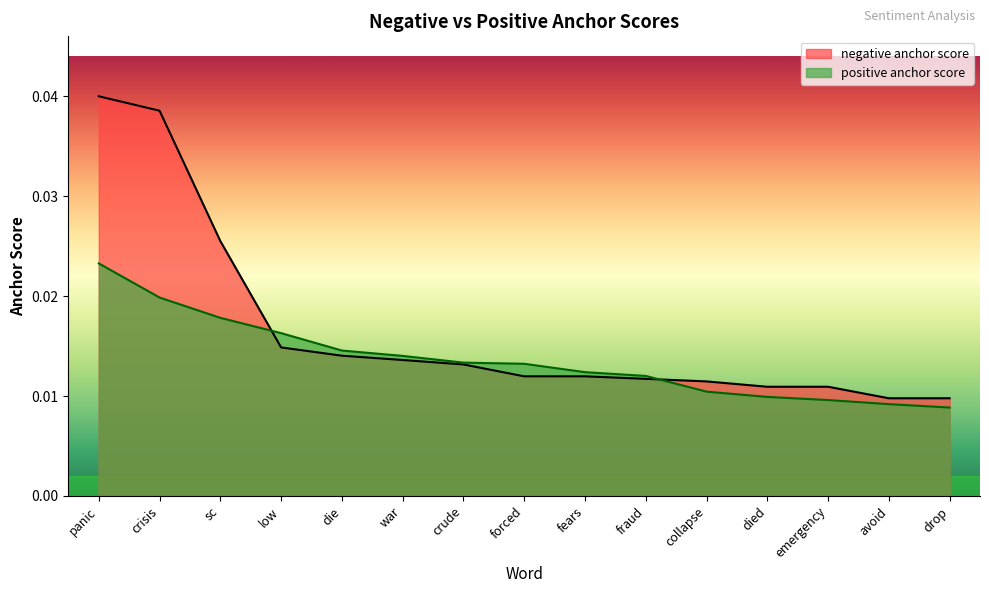

How many positive anchor score values are between 0 and 1?

15